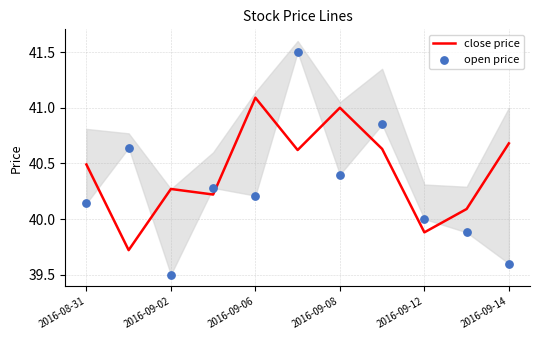

At how many categories does at least one series exceed 41?

2